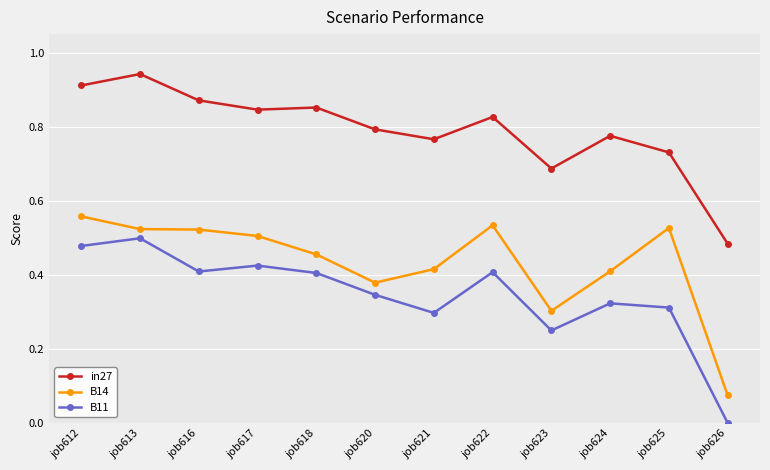

Is it true that B14 equals 0.5 at job625?

True